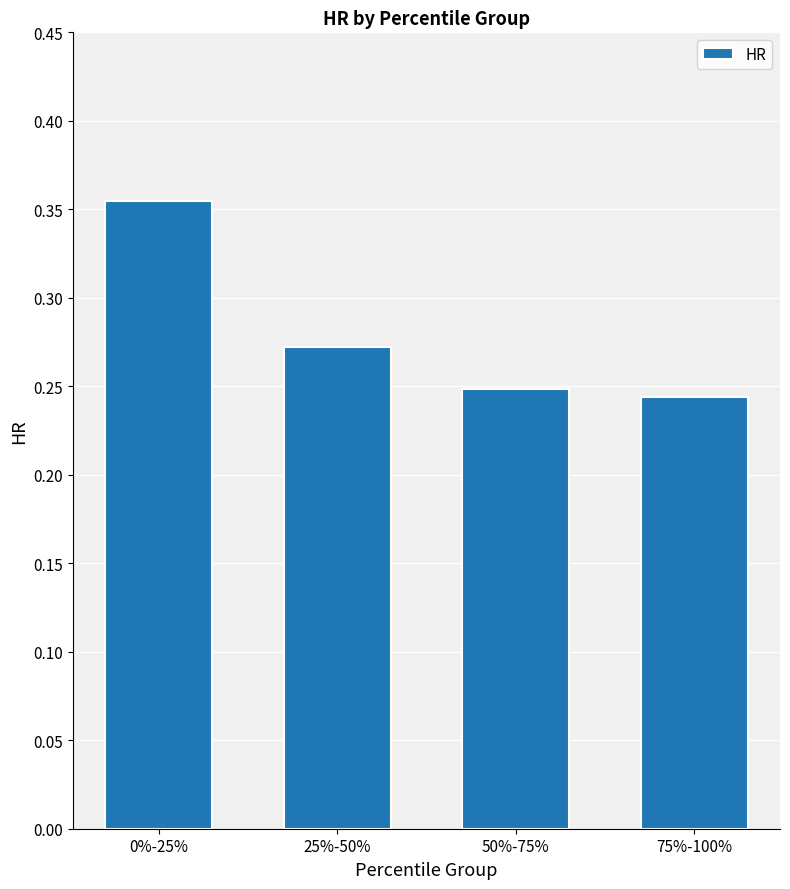

Is it true that the value at 0%-25% is 0.5?

False